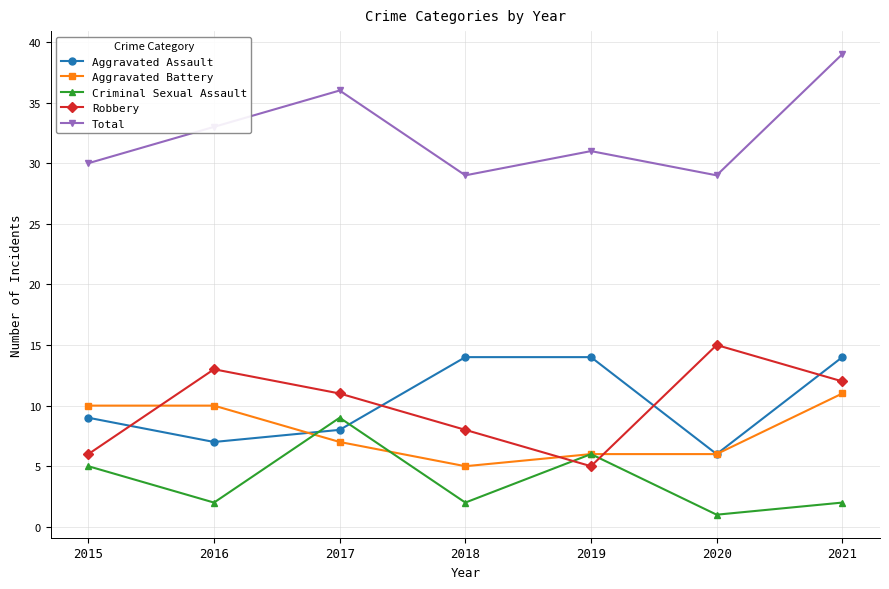

The value of Aggravated Assault at 2016 is 7. True or false?

True